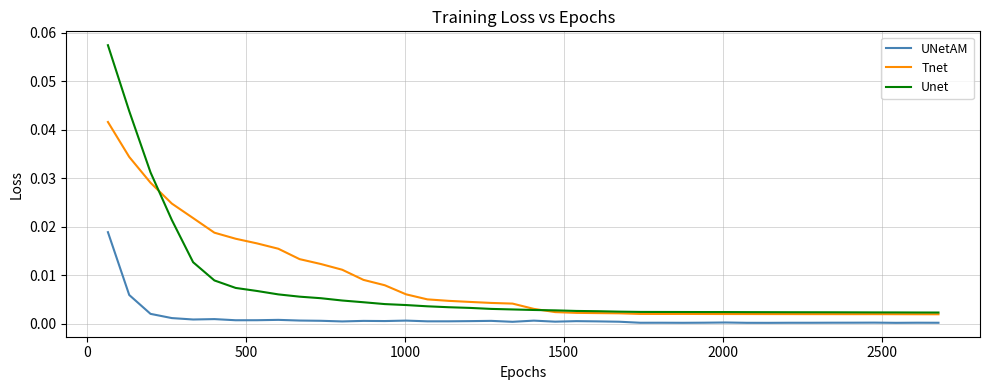

List the series in order of their peak value, lowest first.

UNetAM, Tnet, Unet